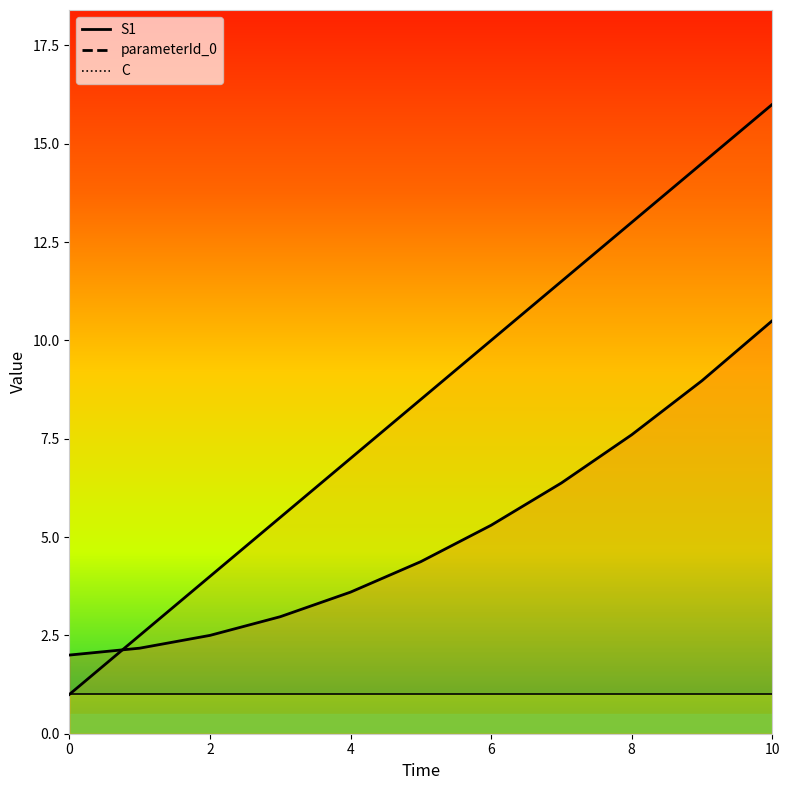

What is the difference between the S1 values at 4 and 7?

2.8